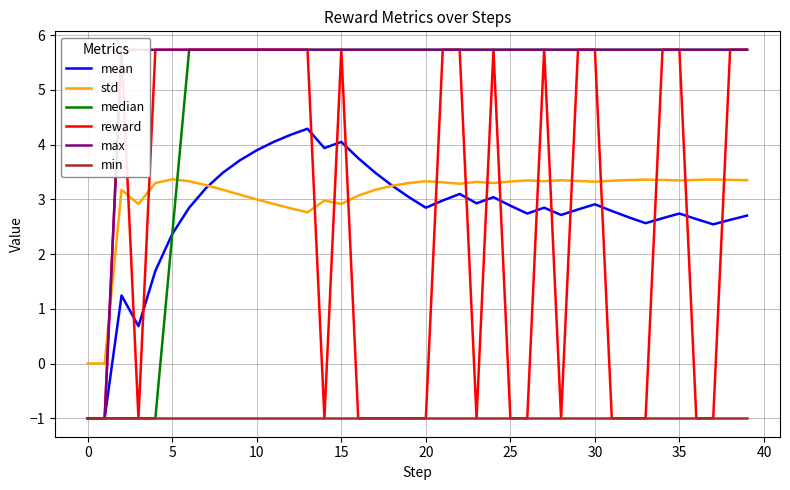

Between 25 and 24, which is larger?

24